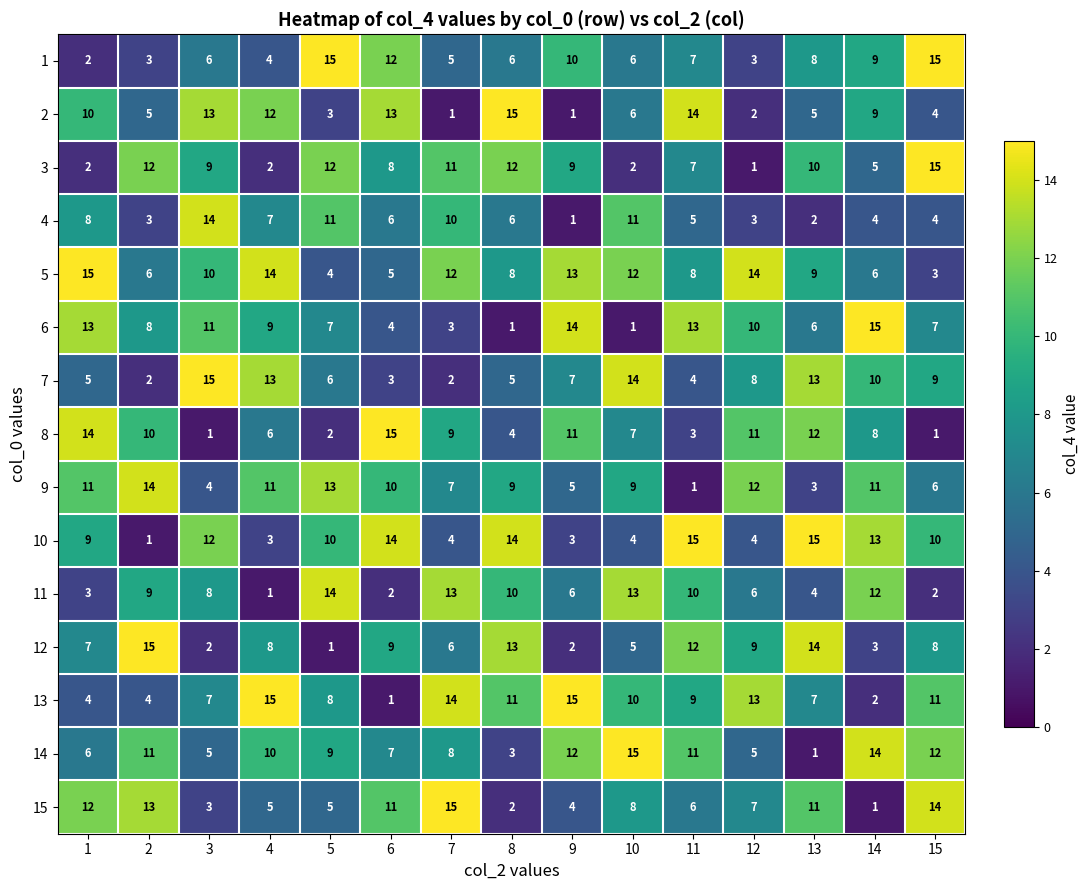

Is it true that 8 equals 7 at 10?

True